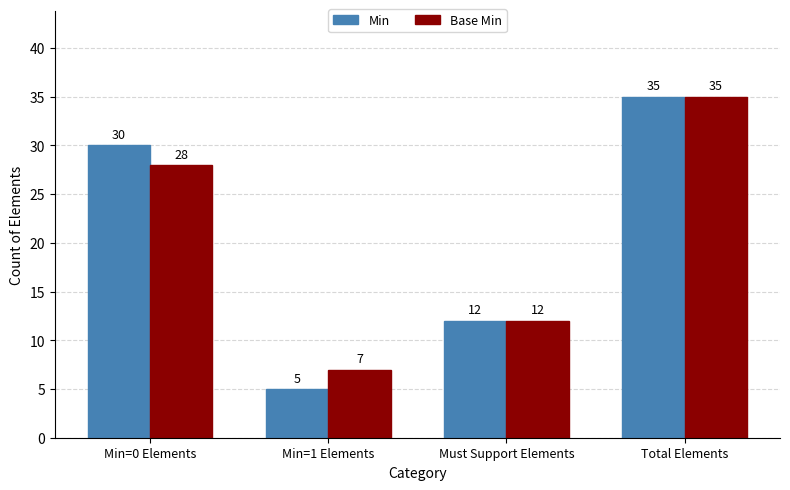

How many data points does each series have?

4